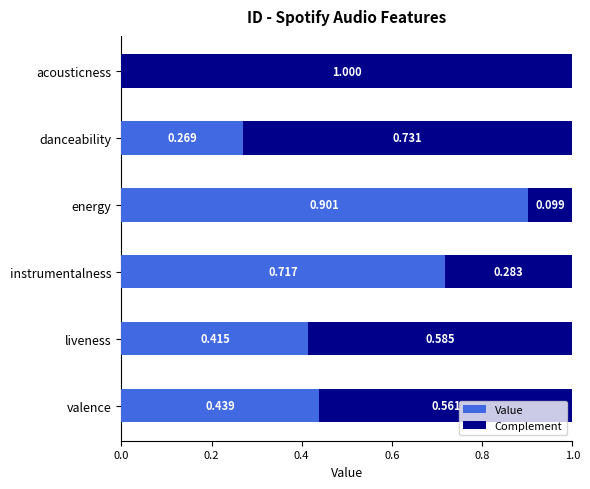

What is the sum of all Value values?

2.7